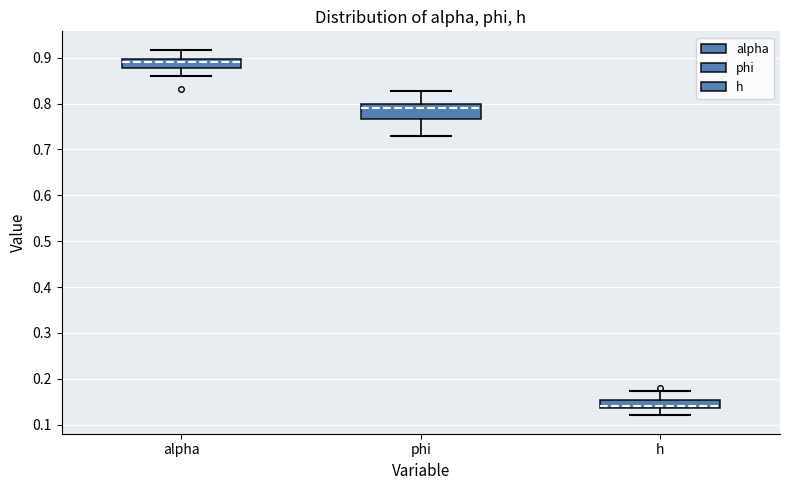

Reading left to right, transcribe this box plot: for each box, give where its median line is, the range the box spans, and where its two whiskers end, as read against the y-axis. The values are not printed on the chart, so give them approximately, as read against the axis.

alpha: median 0.89, box 0.88 to 0.90, whiskers 0.86 to 0.92
phi: median 0.79, box 0.77 to 0.80, whiskers 0.73 to 0.83
h: median 0.14 (just above the box's lower edge), box 0.14 to 0.15, whiskers 0.12 to 0.17